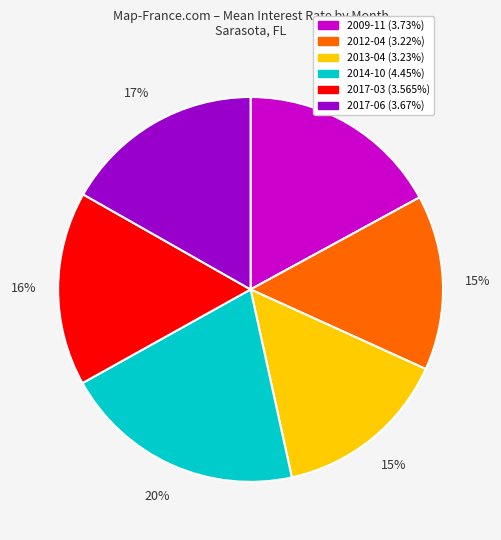

Which has a higher value, 2013-04 or 2017-06?

2017-06